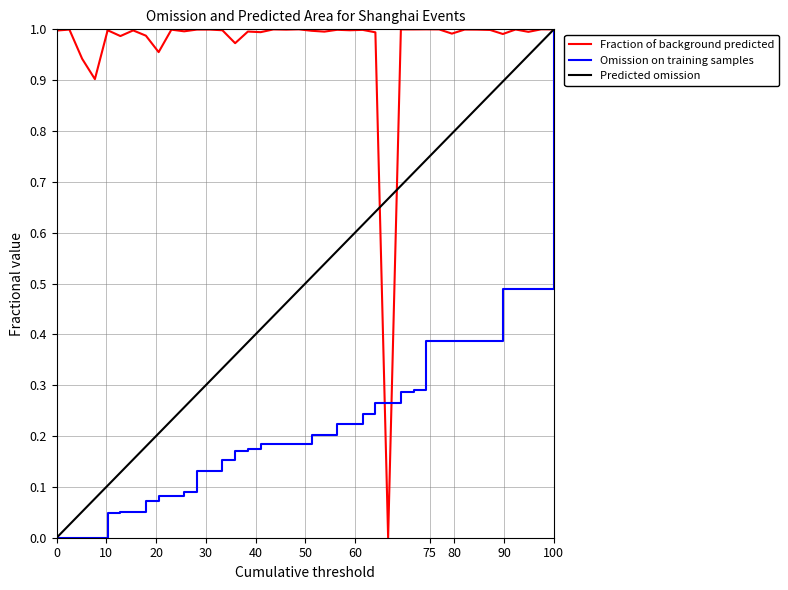

How many values in Fraction of background predicted are above zero?

39